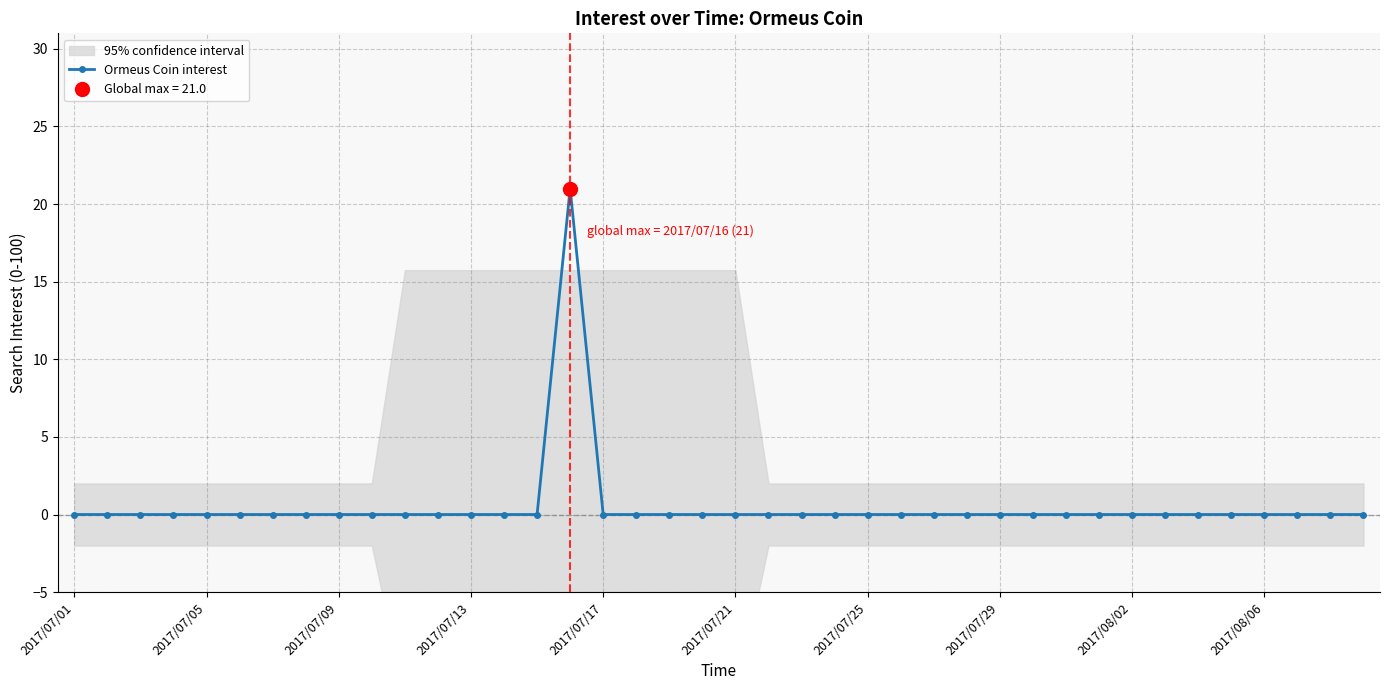

At which category does the chart reach its peak across all series?

15